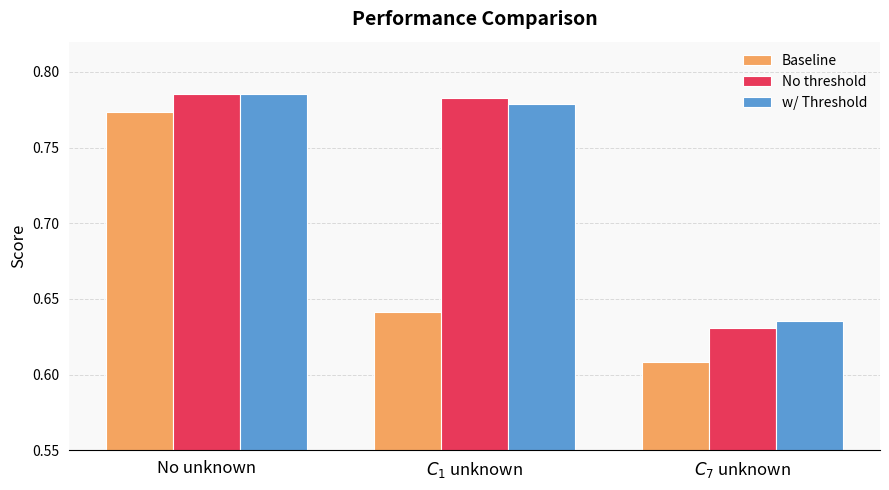

The value of w/ Threshold at $C_7$ unknown is 0.9. True or false?

False